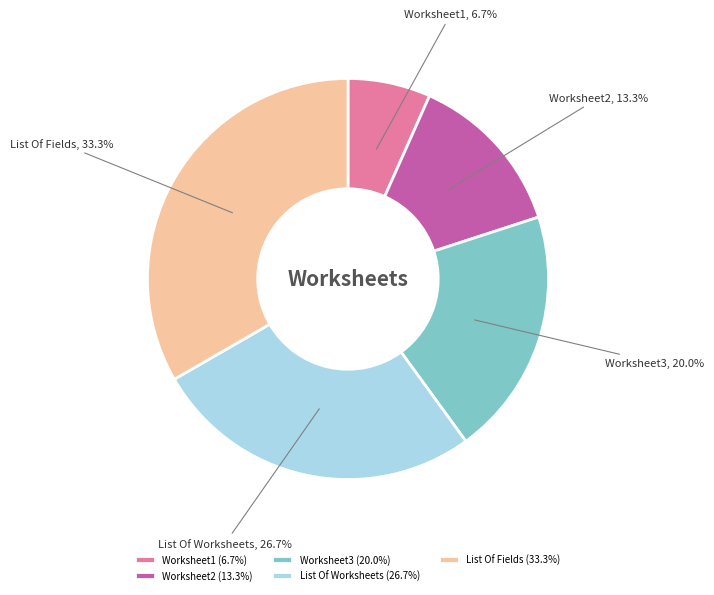

How many segments does this pie chart have?

5